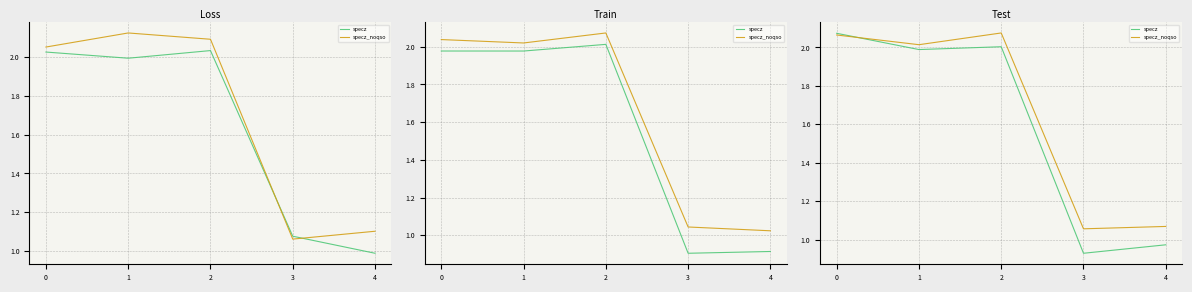

Count the number of categories in the chart.

5